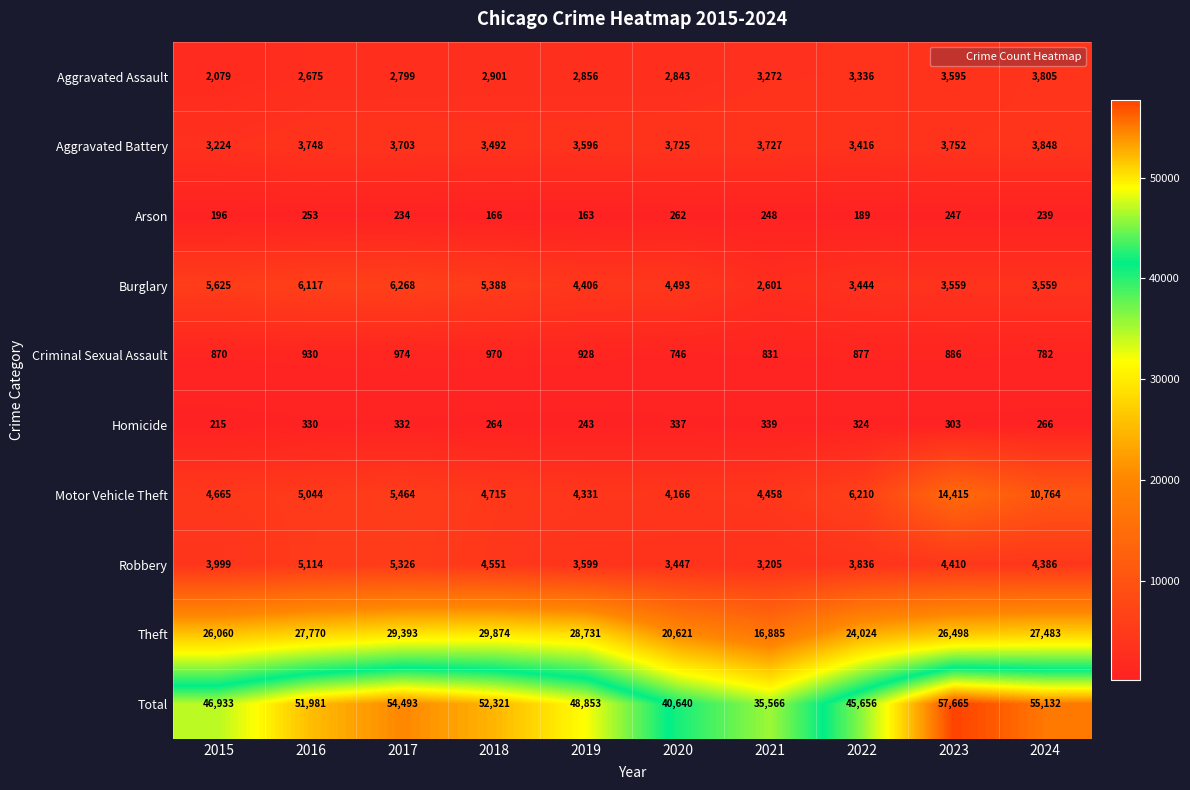

List the series in order of their peak value, lowest first.

Arson, Homicide, Criminal Sexual Assault, Aggravated Assault, Aggravated Battery, Robbery, Burglary, Motor Vehicle Theft, Theft, Total